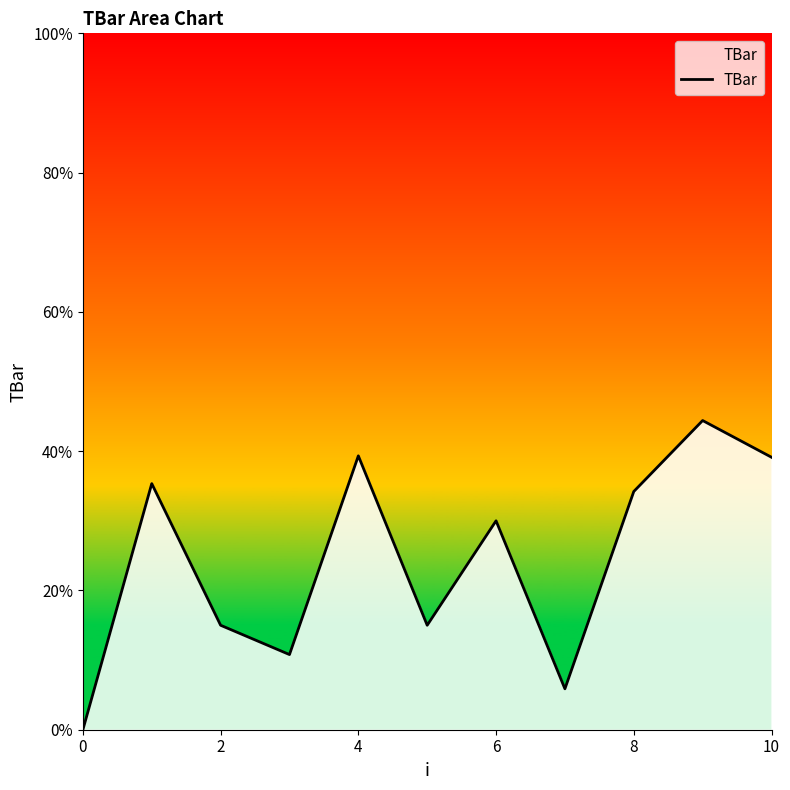

What is the greatest value displayed?

44.4